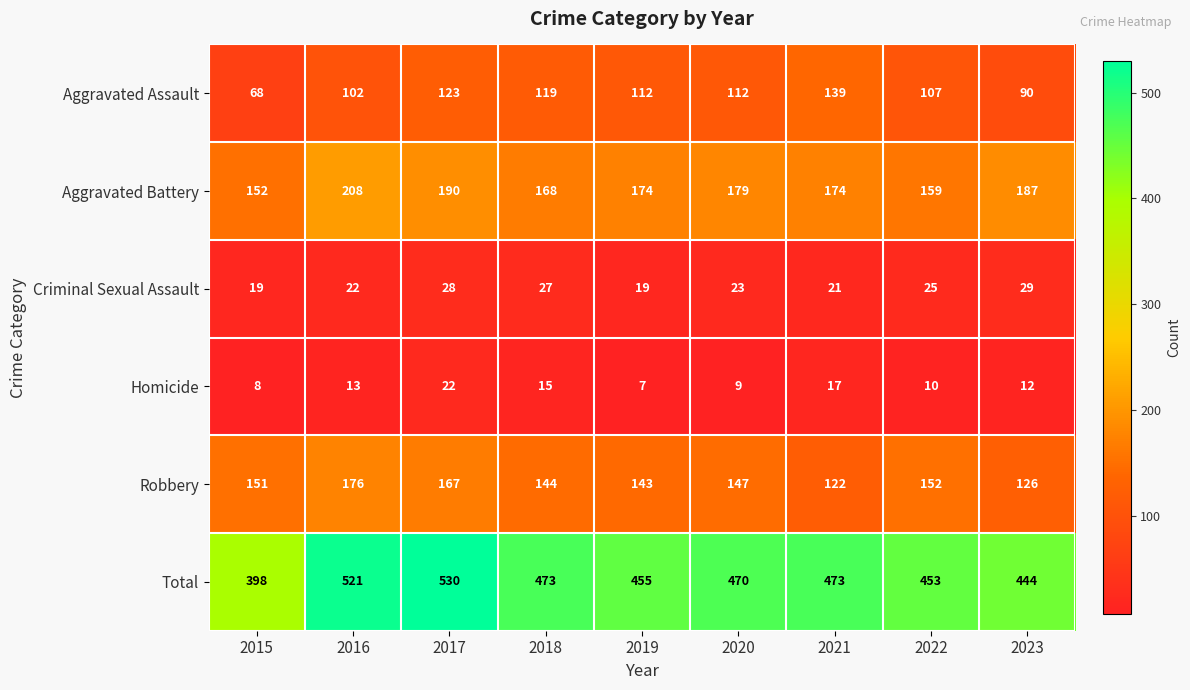

Which series has the largest range (max minus min)?

Total